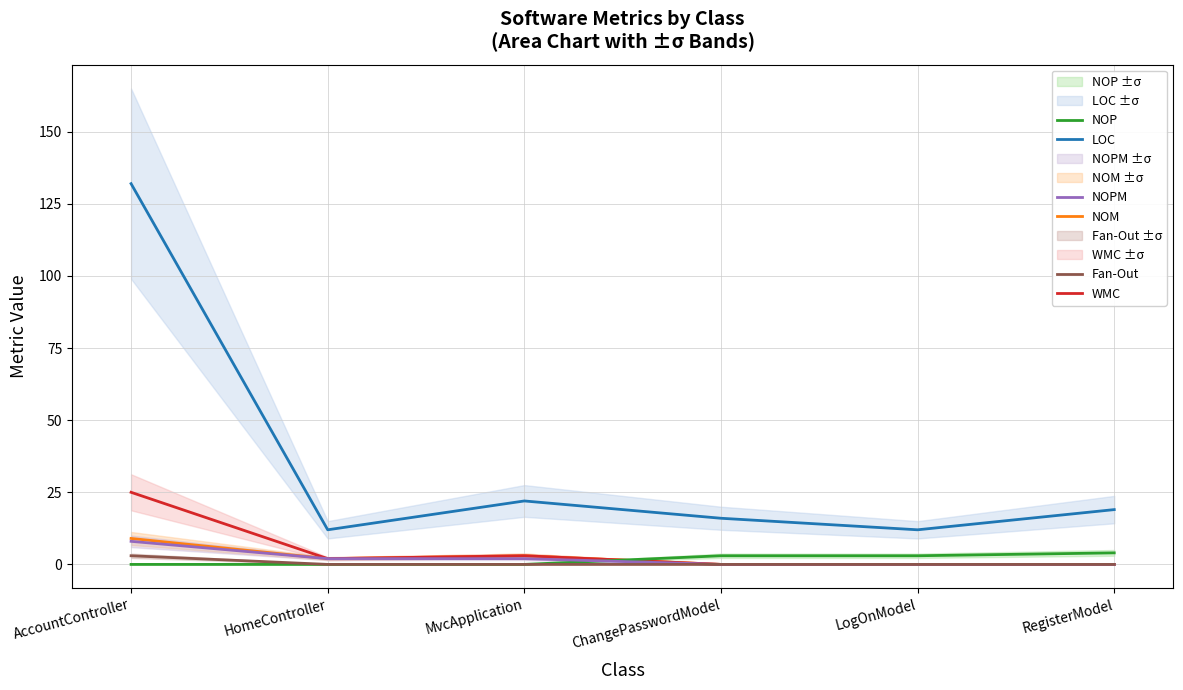

Reading left to right, list all the values displayed in this chart.

LOC: 132	12	22	16	12	19
NOM: 9	2	3	0	0	0
WMC: 25	2	3	0	0	0
NOP: 0	0	0	3	3	4
NOPM: 8	2	2	0	0	0
Fan-Out: 3	0	0	0	0	0